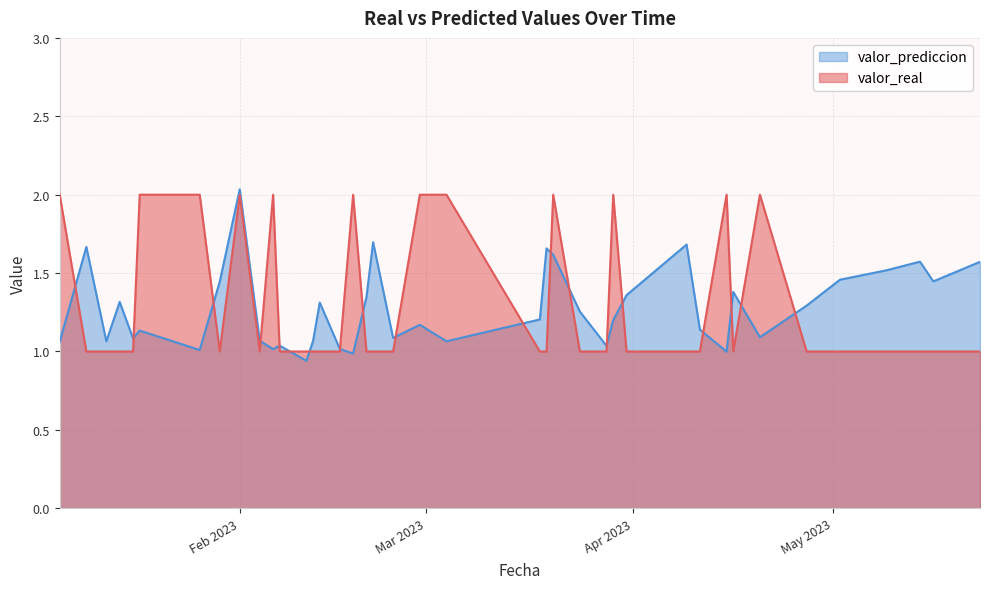

At how many categories does at least one series exceed 1?

39